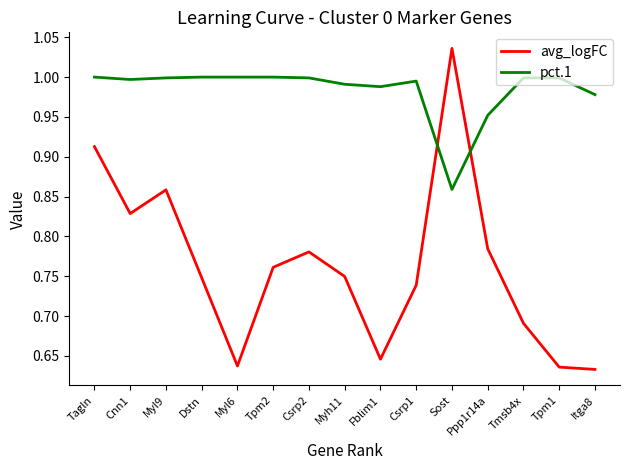

List the series in order of their peak value, highest first.

avg_logFC, pct.1